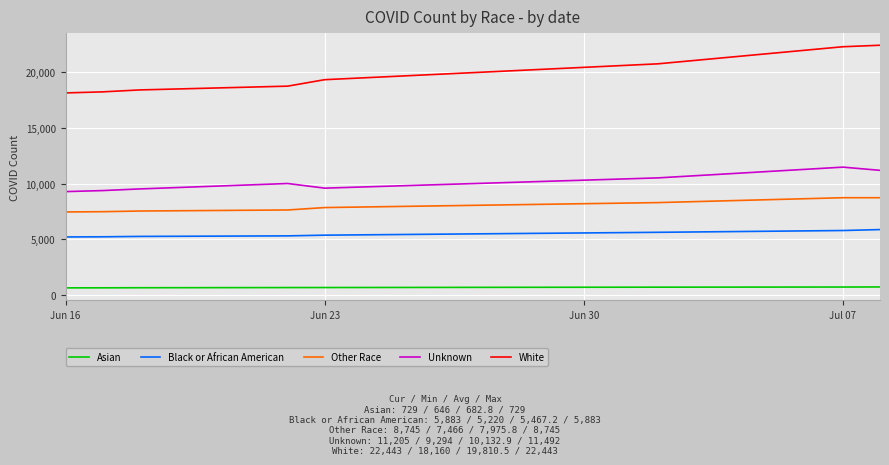

True or false: Unknown and Black or African American cross at least once.

False